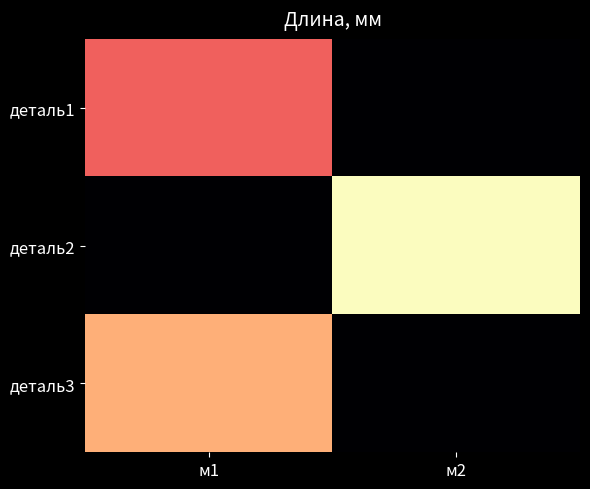

Reading left to right, transcribe all the data shown in this chart.

деталь1: м1=200	м2=0
деталь2: м1=0	м2=300
деталь3: м1=250	м2=0